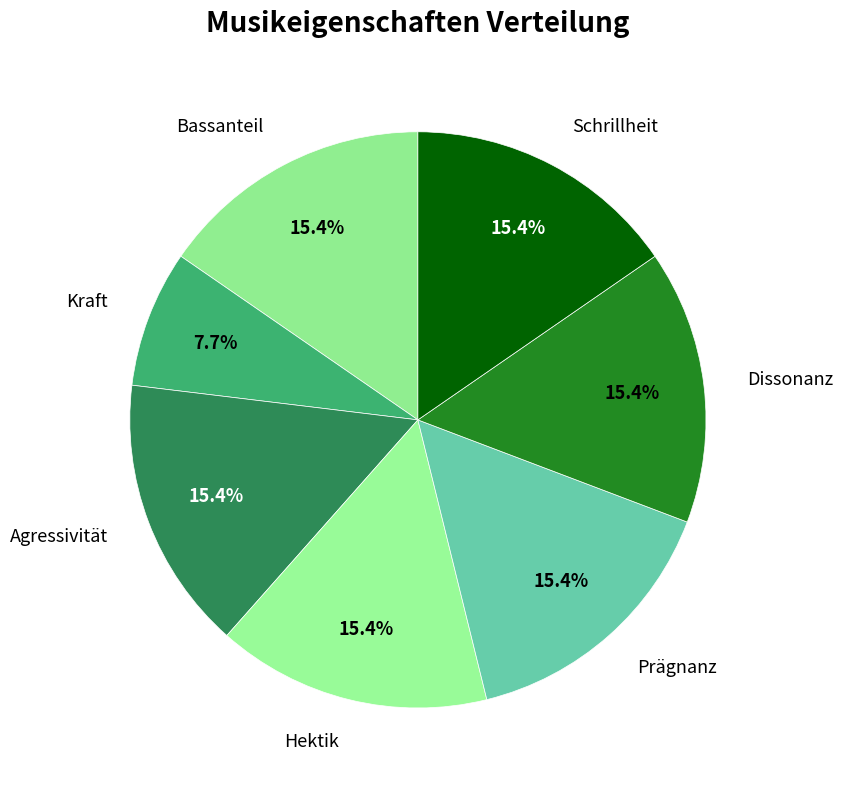

To the nearest percent, what is the average slice percentage?

14%